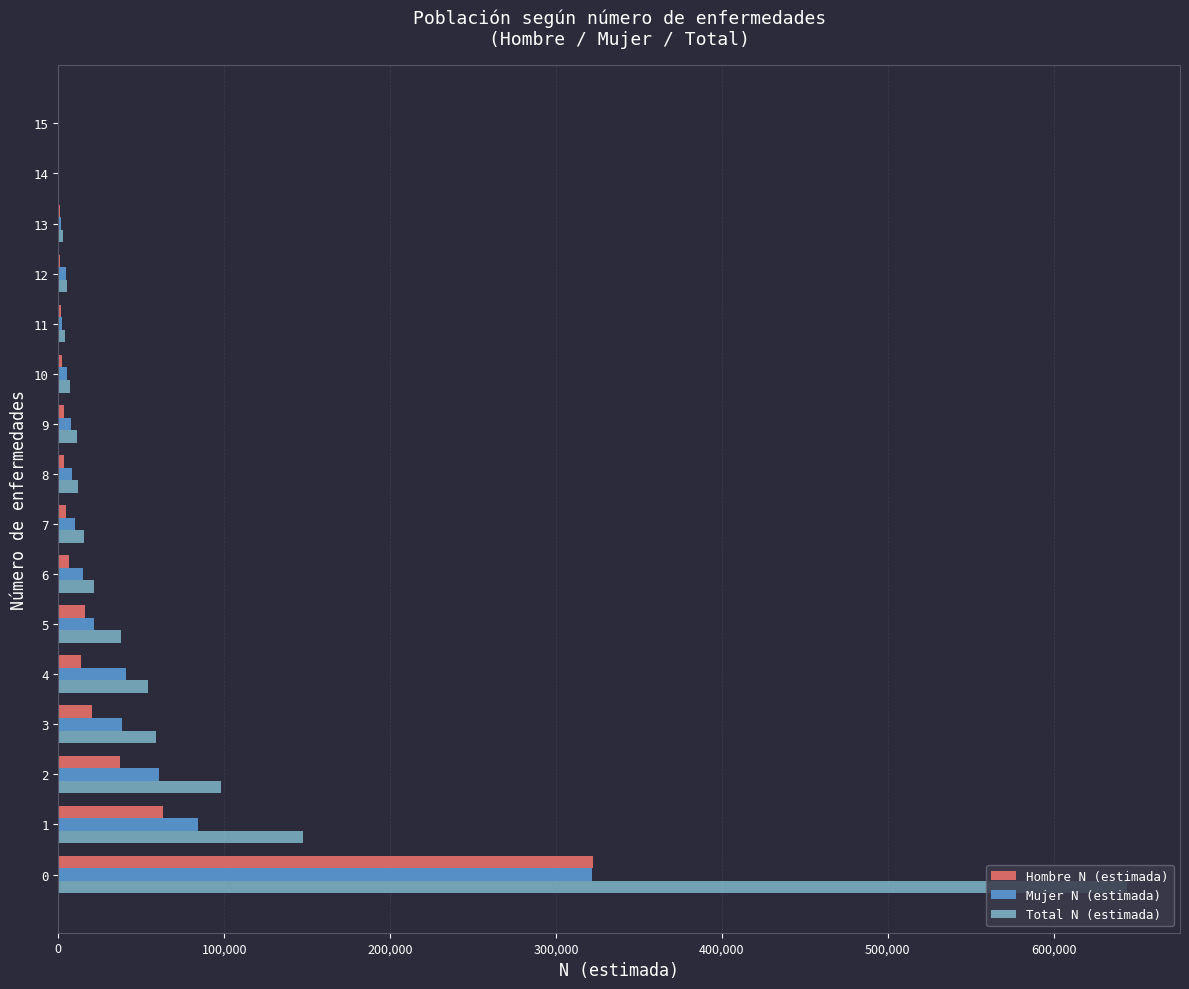

Which series has the largest total across all categories?

Total N (estimada)